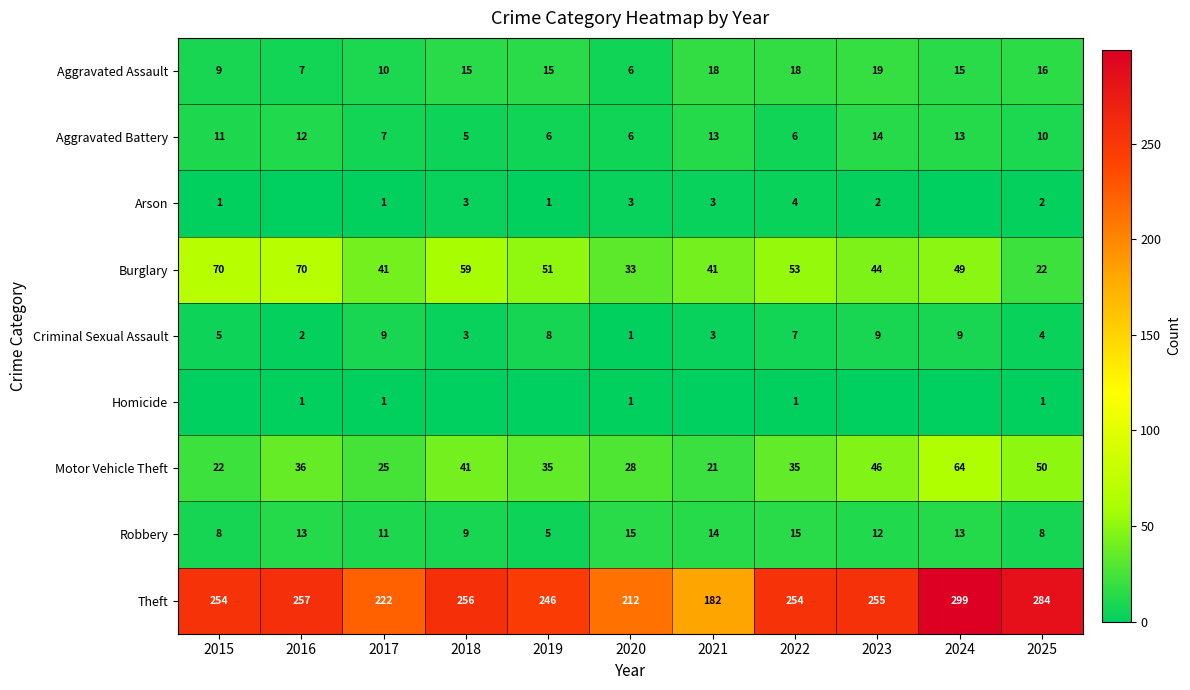

Count the Criminal Sexual Assault values in the range 3 to 9.

9